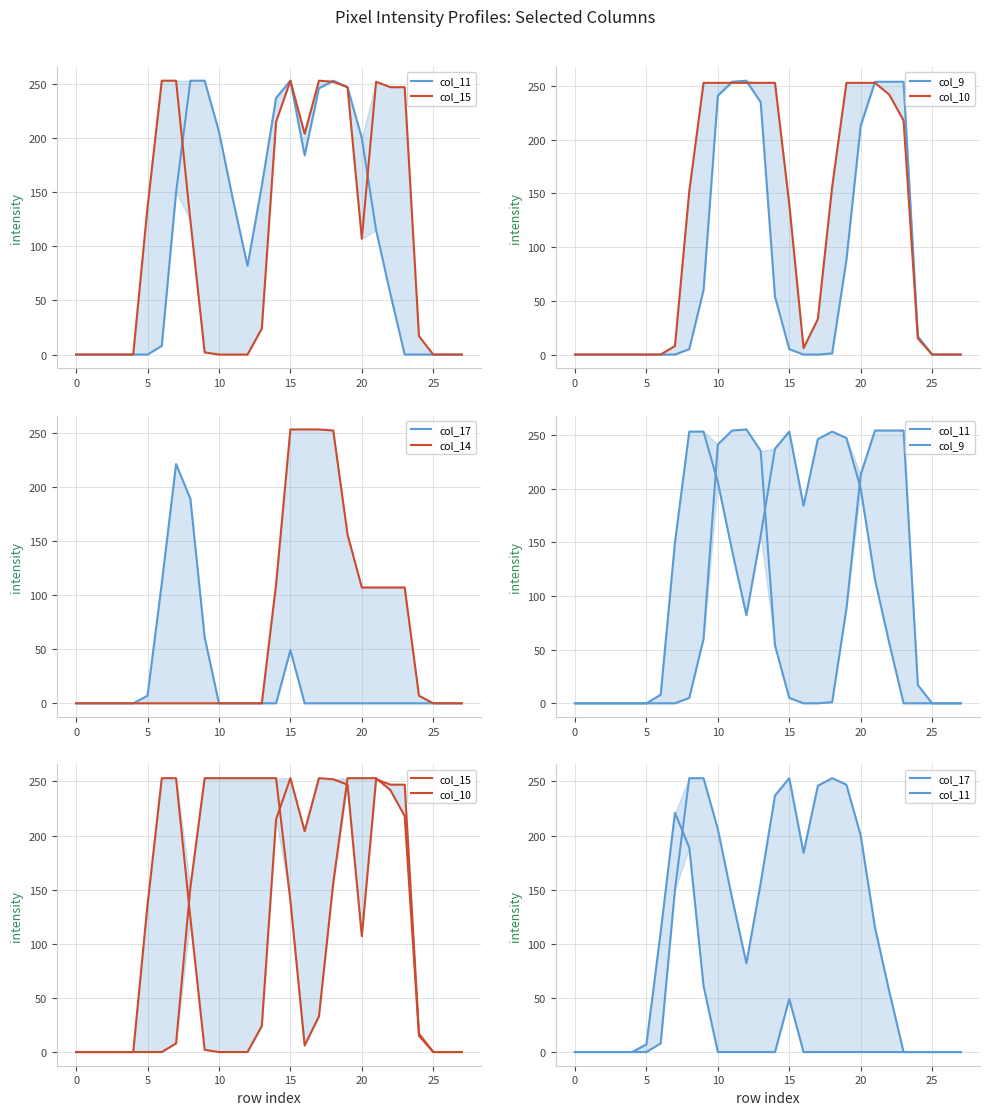

True or false: col_14 and col_17 cross at least once.

False